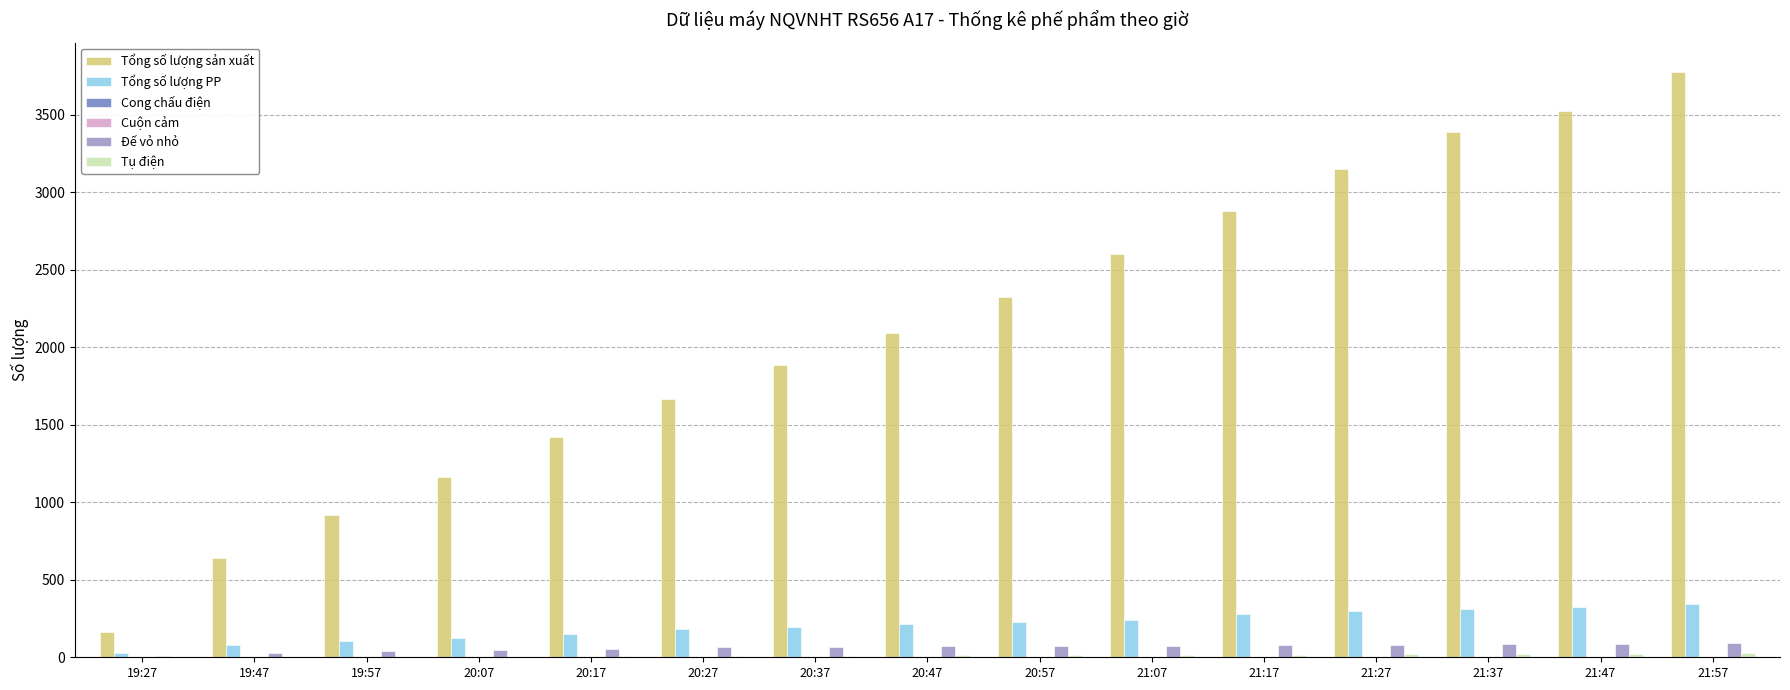

Which series has the largest total across all categories?

Tổng số lượng sản xuất